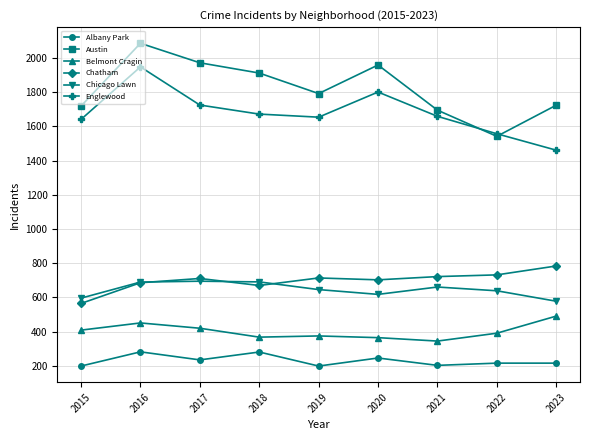

True or false: Belmont Cragin has more than 0 interior local peaks.

True